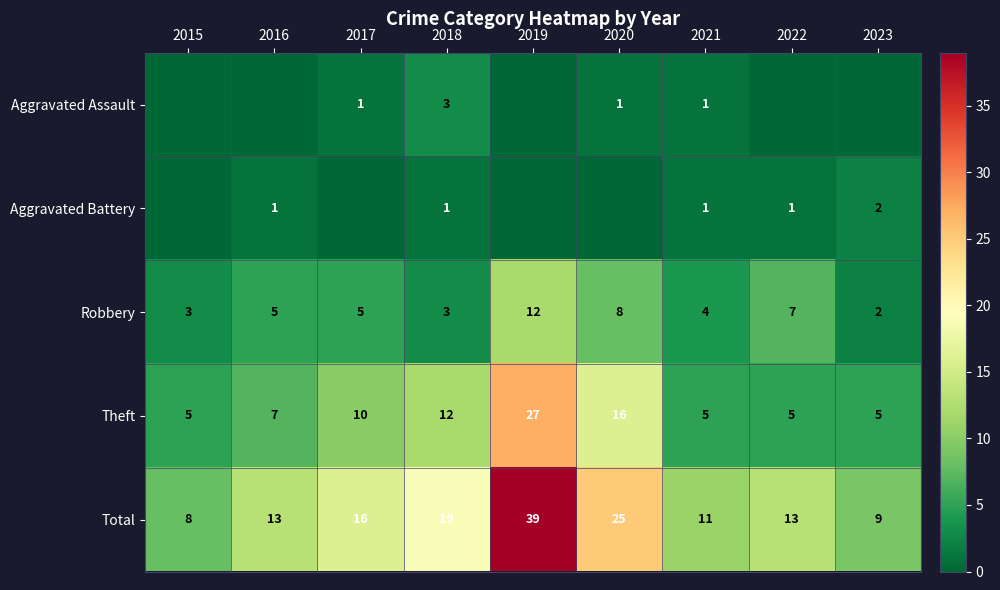

What is the greatest value displayed?

39